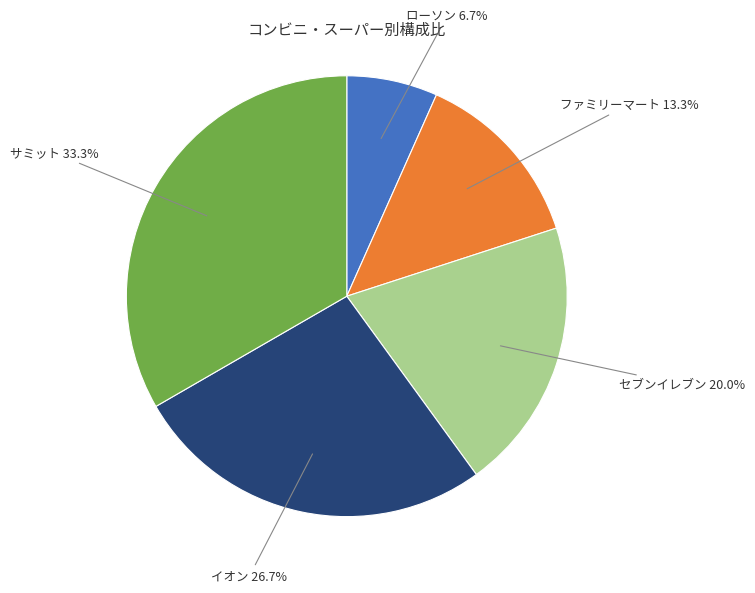

Is there any slice that represents more than half of the pie?

No